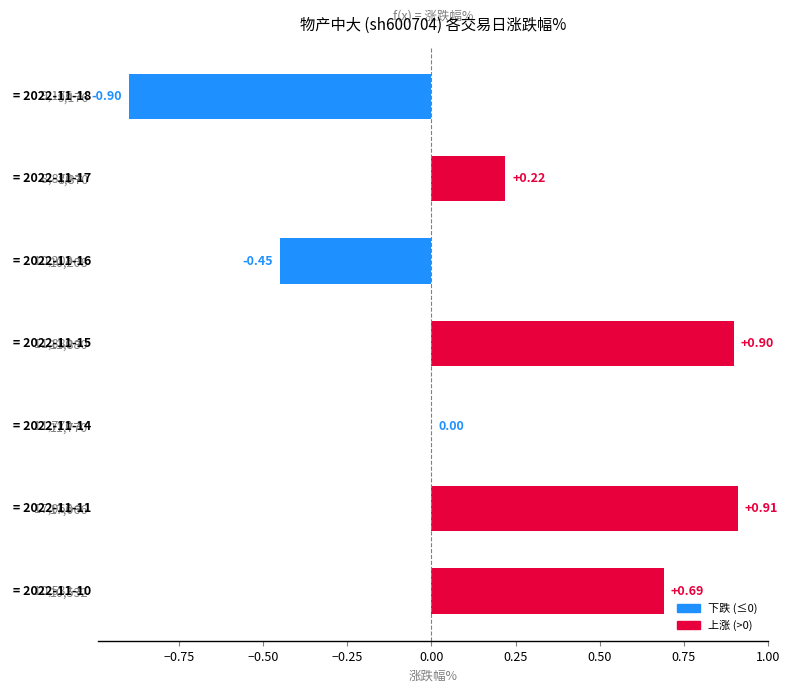

What is the sum of all values?

1.4